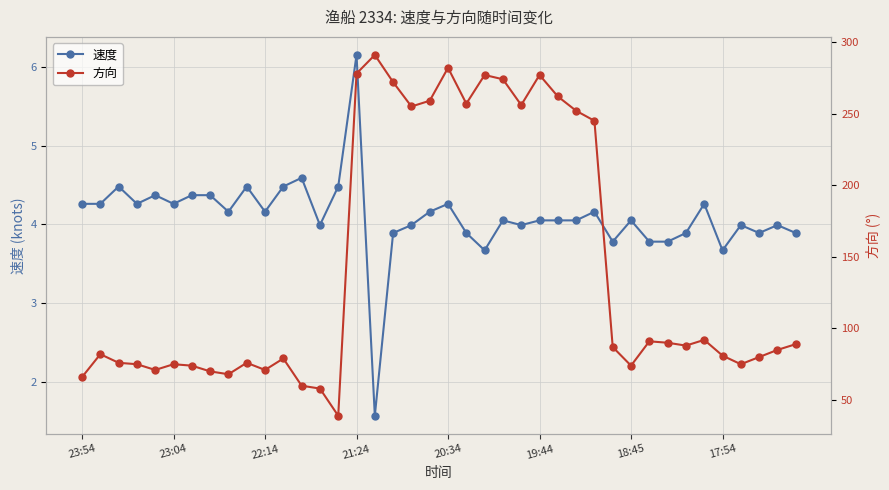

True or false: 方向 and 速度 intersect in this chart.

False